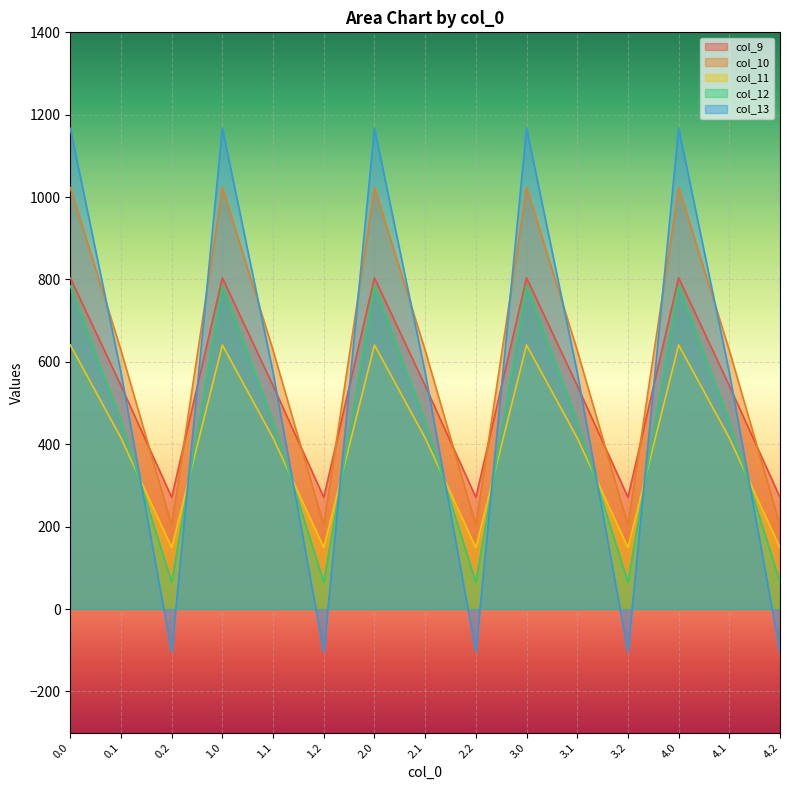

The col_10 series shows 249.7 at 1.0. True or false?

False